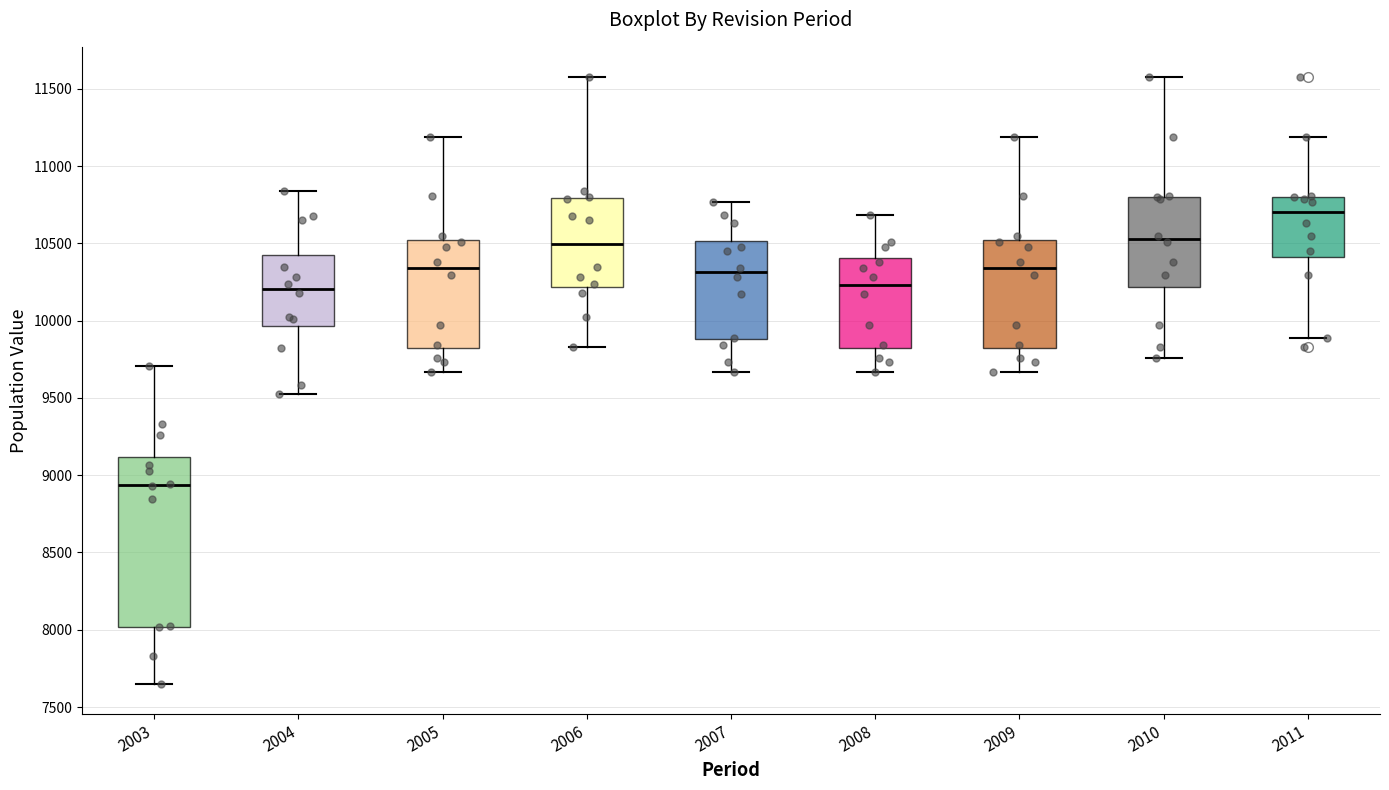

Reading left to right, transcribe this box plot: for each box, give where its median line is, the range the box spans, and where its two whiskers end, as read against the y-axis. The values are not printed on the chart, so give them approximately, as read against the axis.

2003: median 8950, box 8000 to 9100, whiskers 7650 to 9700
2004: median 10200, box 9950 to 10400, whiskers 9550 to 10850
2005: median 10350, box 9800 to 10500, whiskers 9650 to 11200
2006: median 10500, box 10200 to 10800, whiskers 9850 to 11600
2007: median 10300, box 9900 to 10500, whiskers 9650 to 10750
2008: median 10250, box 9800 to 10400, whiskers 9650 to 10700
2009: median 10350, box 9800 to 10500, whiskers 9650 to 11200
2010: median 10550, box 10200 to 10800, whiskers 9750 to 11600
2011: median 10700, box 10400 to 10800, whiskers 9900 to 11200